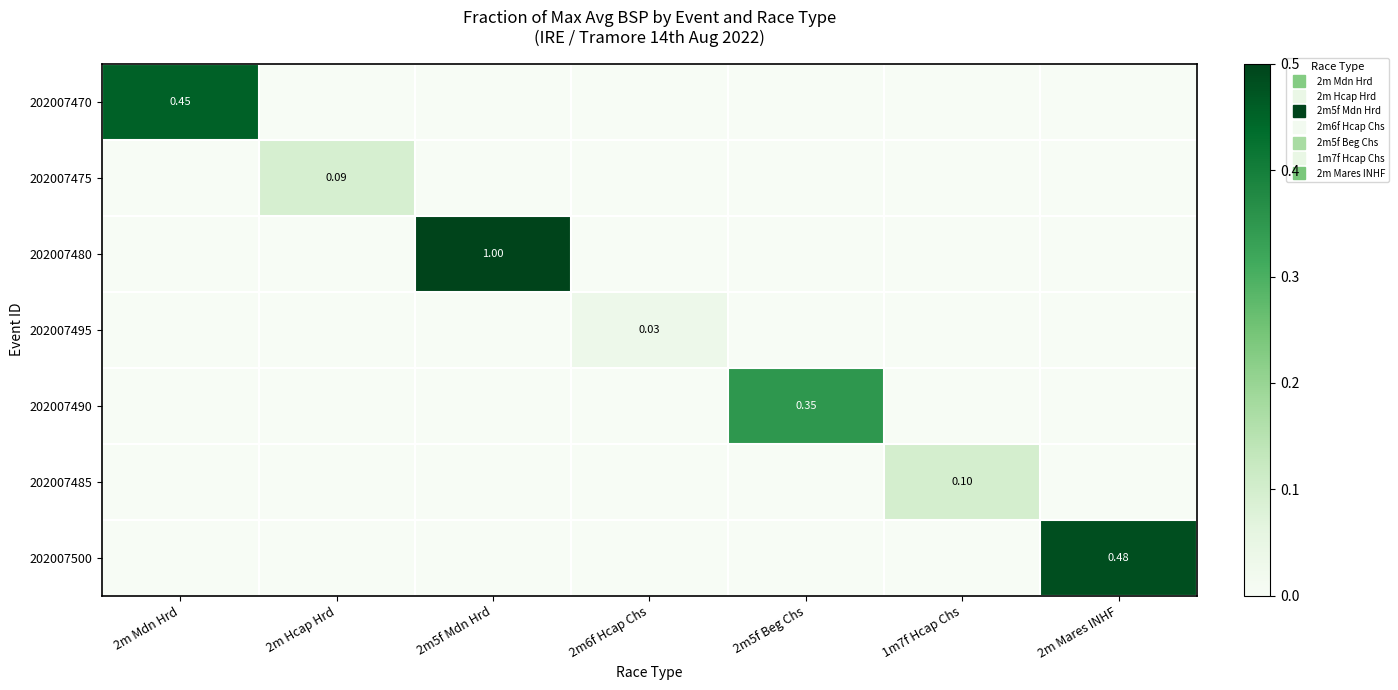

Which series has the largest range (max minus min)?

202007480